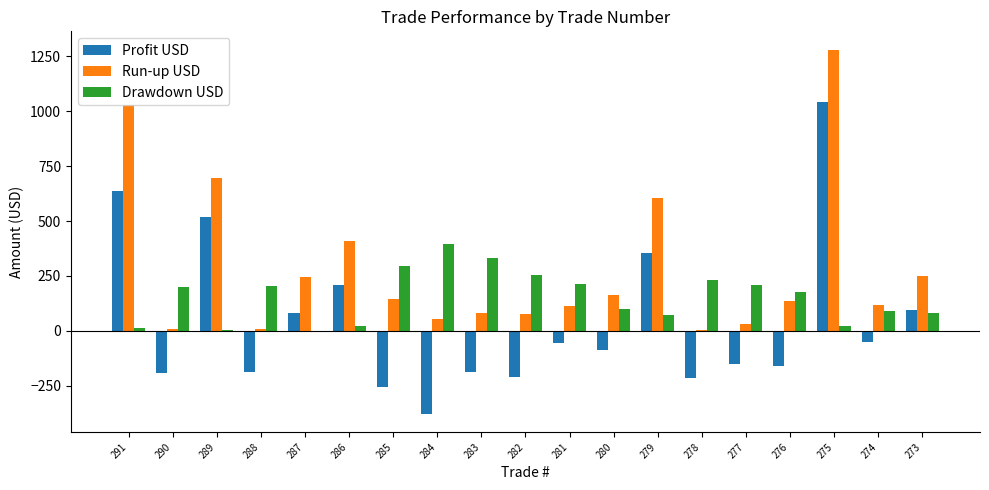

What is the maximum value for Profit USD?

1040.3